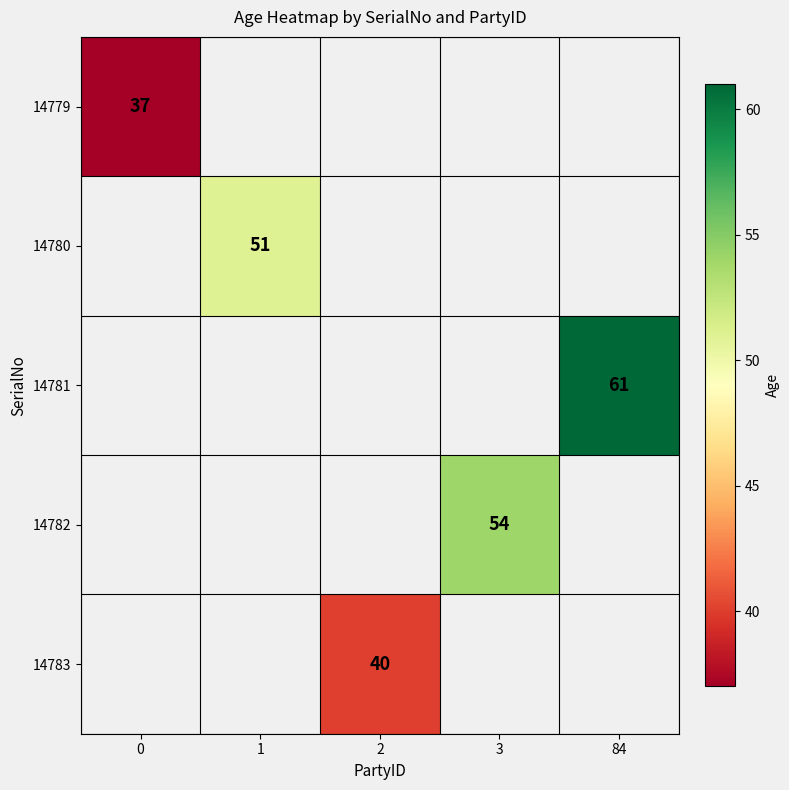

What is the maximum value shown in the chart?

61.0